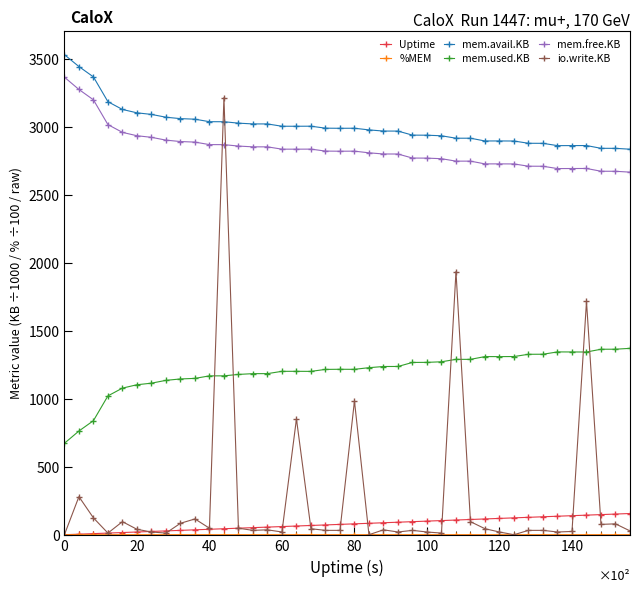

What is the value of the mem.avail.KB point at the 5th from the left?

3128.4